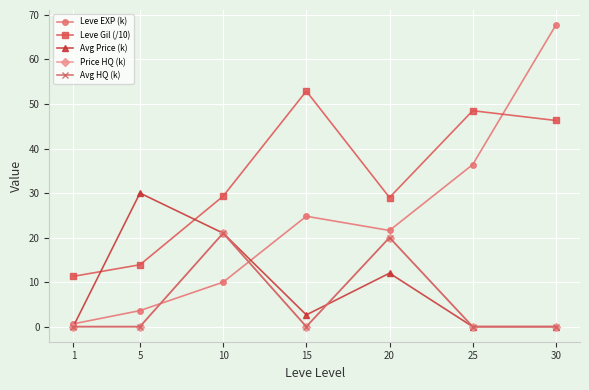

What is the sum of the Leve EXP (k) values at 10 and 30?

77.7